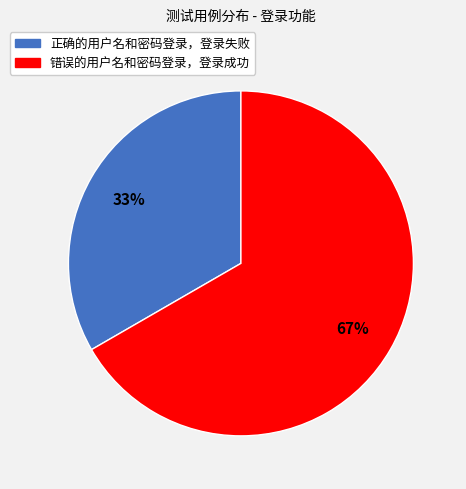

Which slice represents more than half of the pie?

错误的用户名和密码登录，登录成功